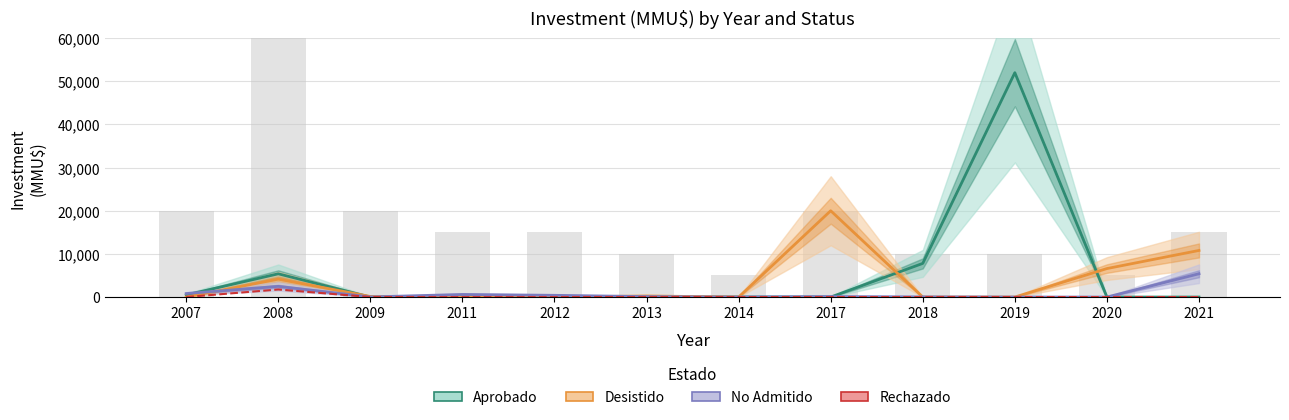

Which series has the largest total across all categories?

Aprobado